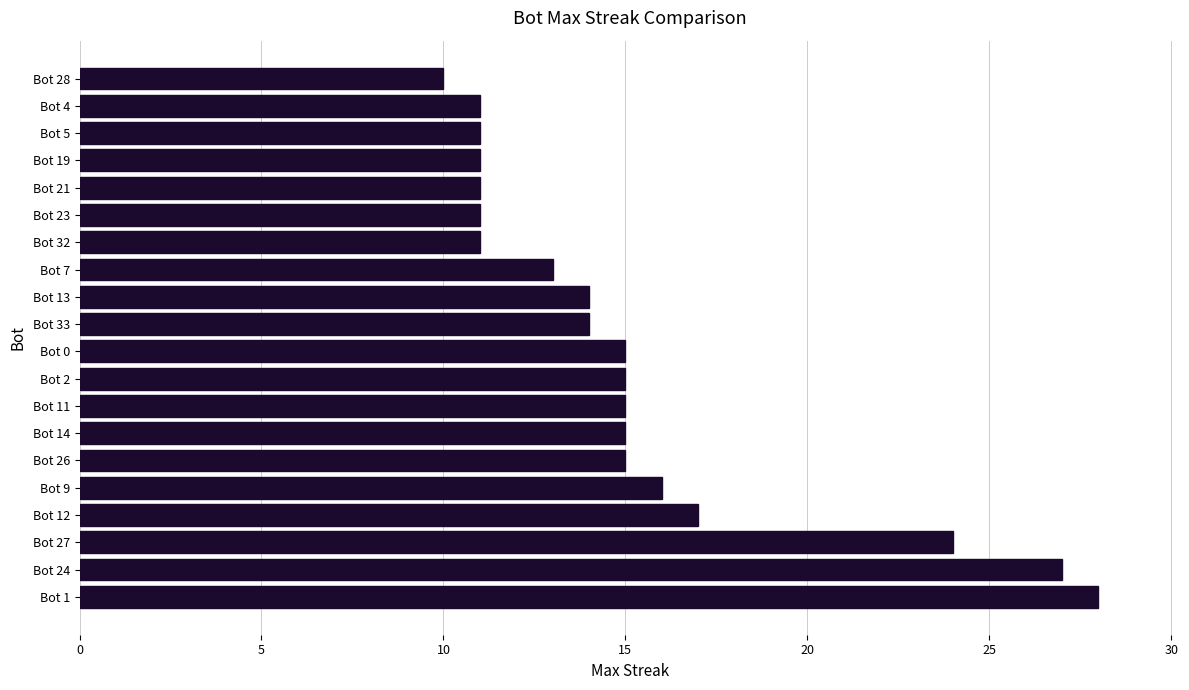

What is the ratio of the value at Bot 14 to the value at Bot 5?

1.4